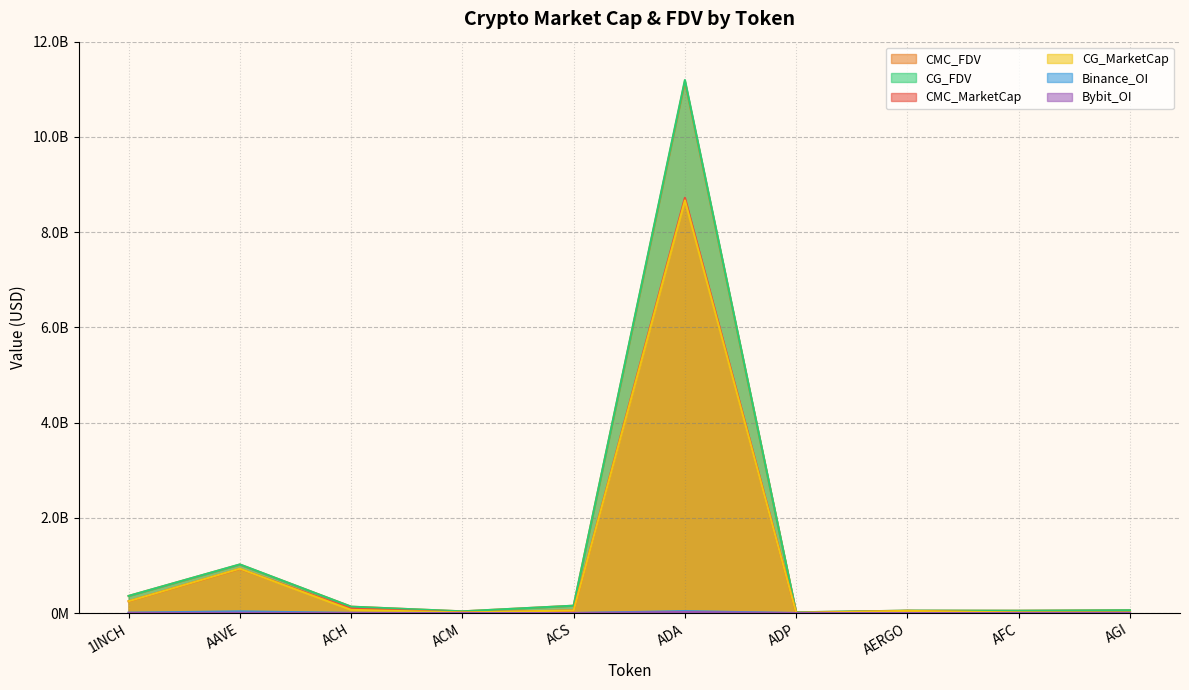

What is the total value across all series at AAVE?

3940889068.1